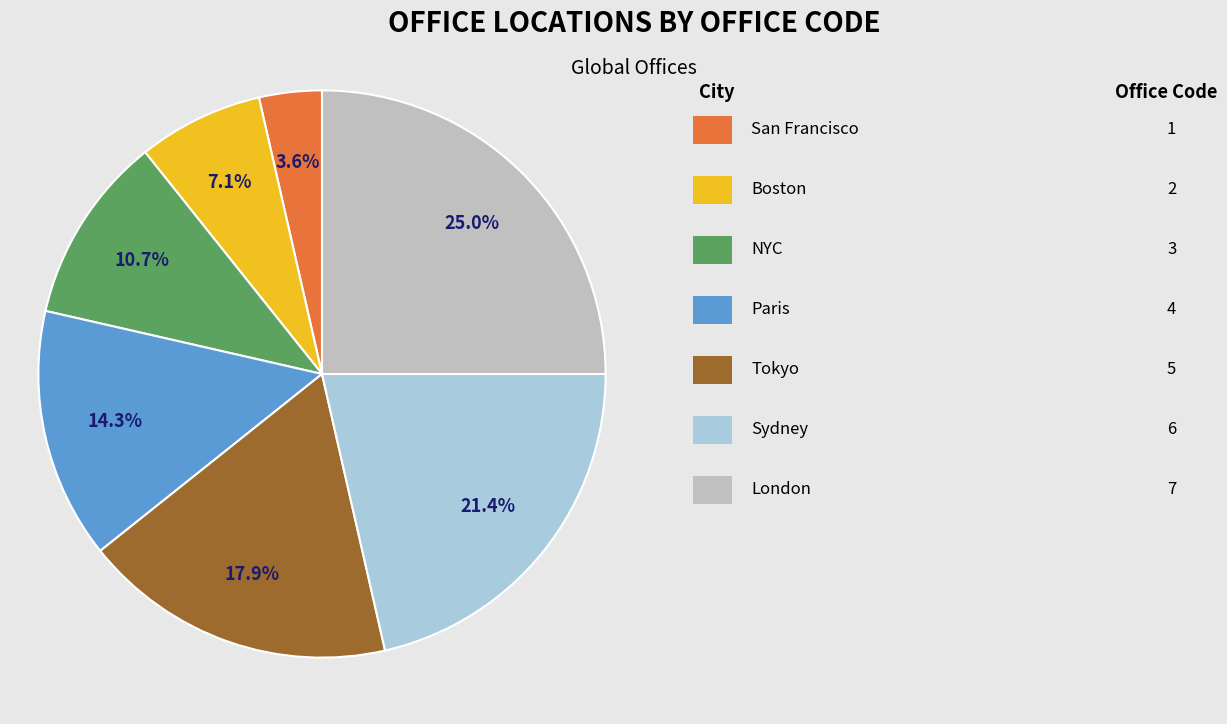

How many slices are in this pie chart?

7